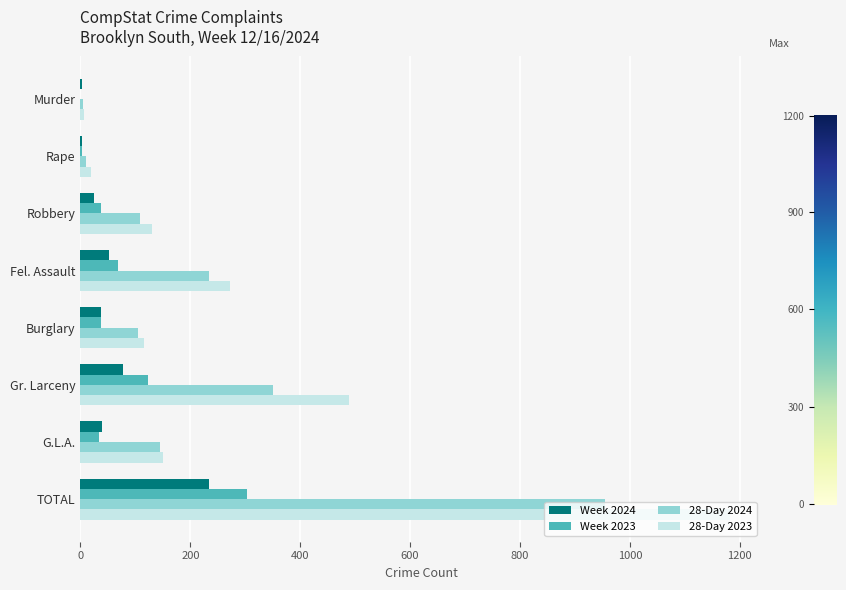

What is the highest value of the 28-Day 2023 series?

1182